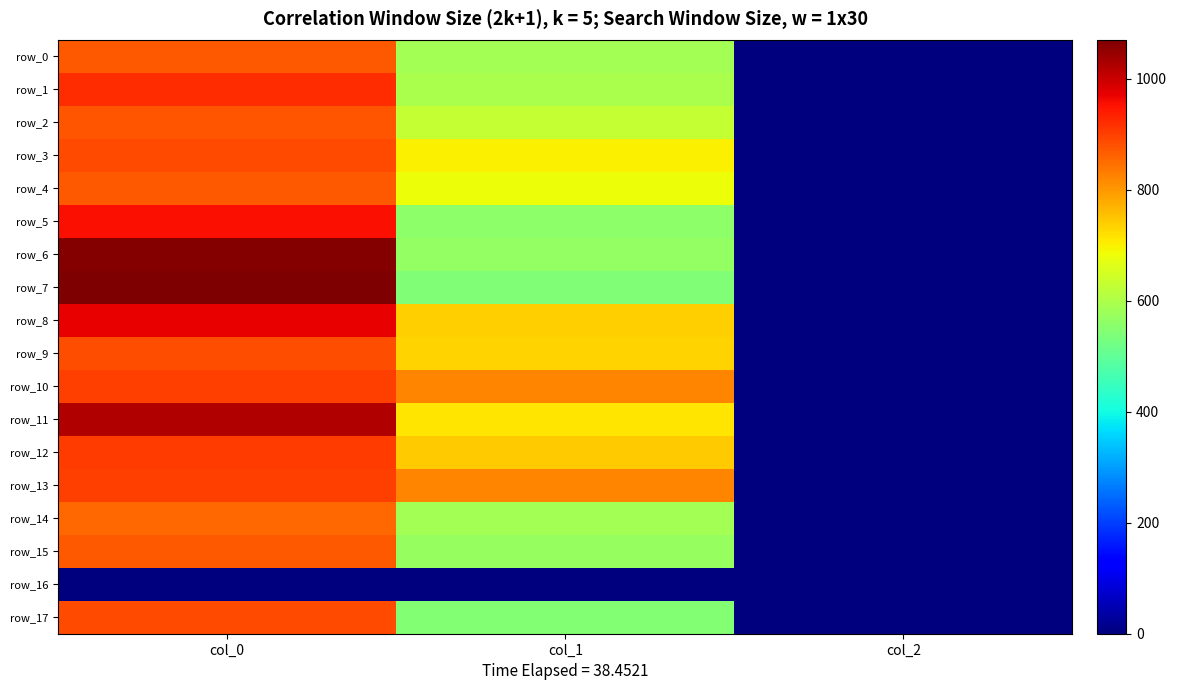

What is the average value of the row_2 series?

502.1